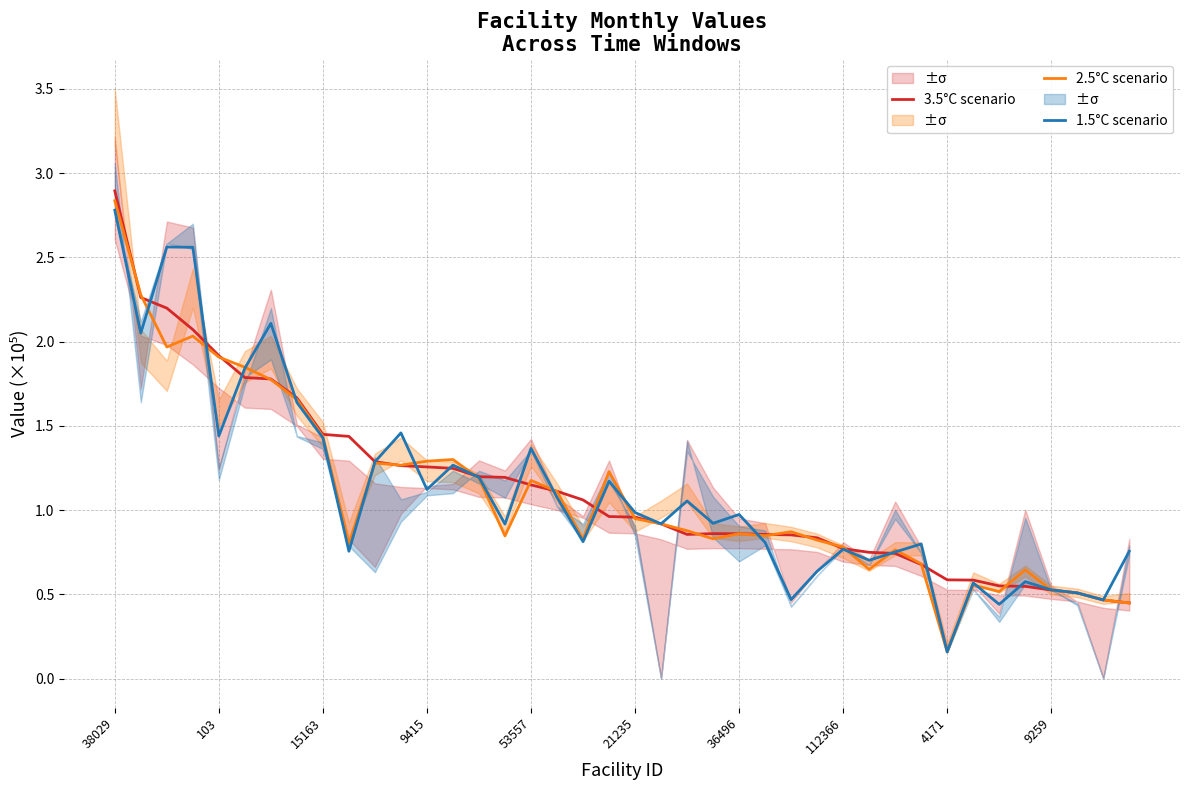

Rank the series at 38029 from lowest to highest value.

1.5°C scenario, 2.5°C scenario, 3.5°C scenario